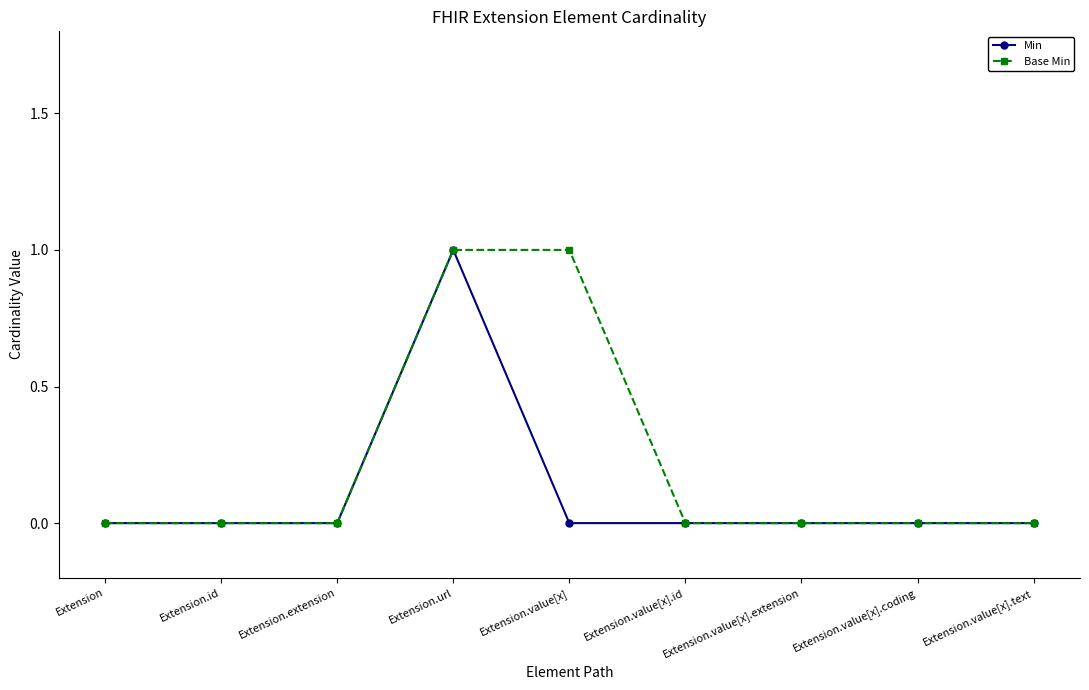

The value of Min at Extension.id is 0. True or false?

True